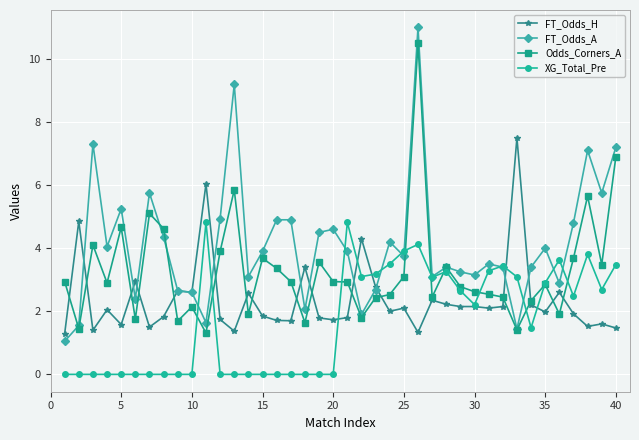

What is the value of the XG_Total_Pre point at the 11th from the left?

4.8